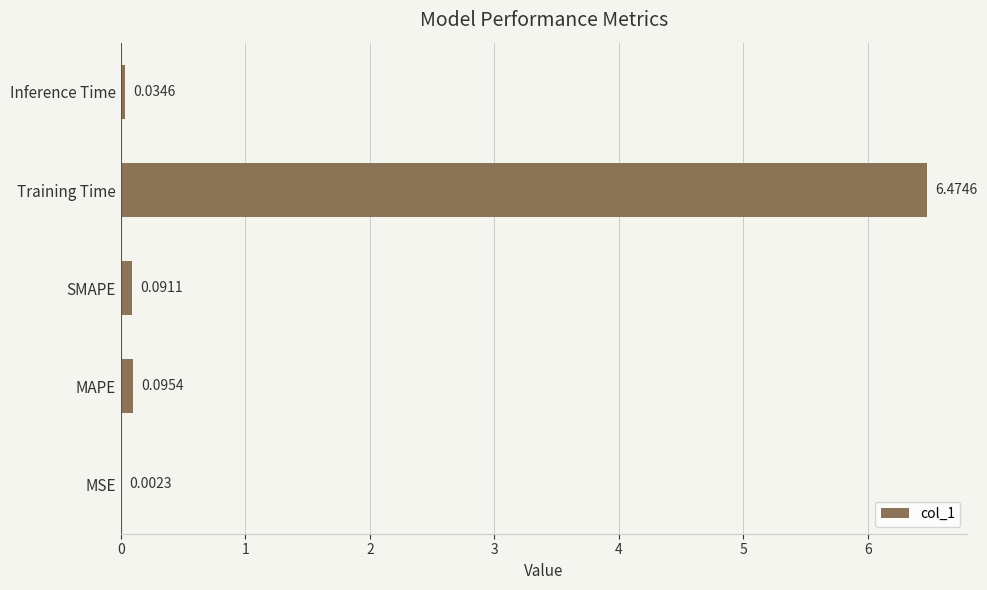

At which label is the value closest to 3?

MAPE